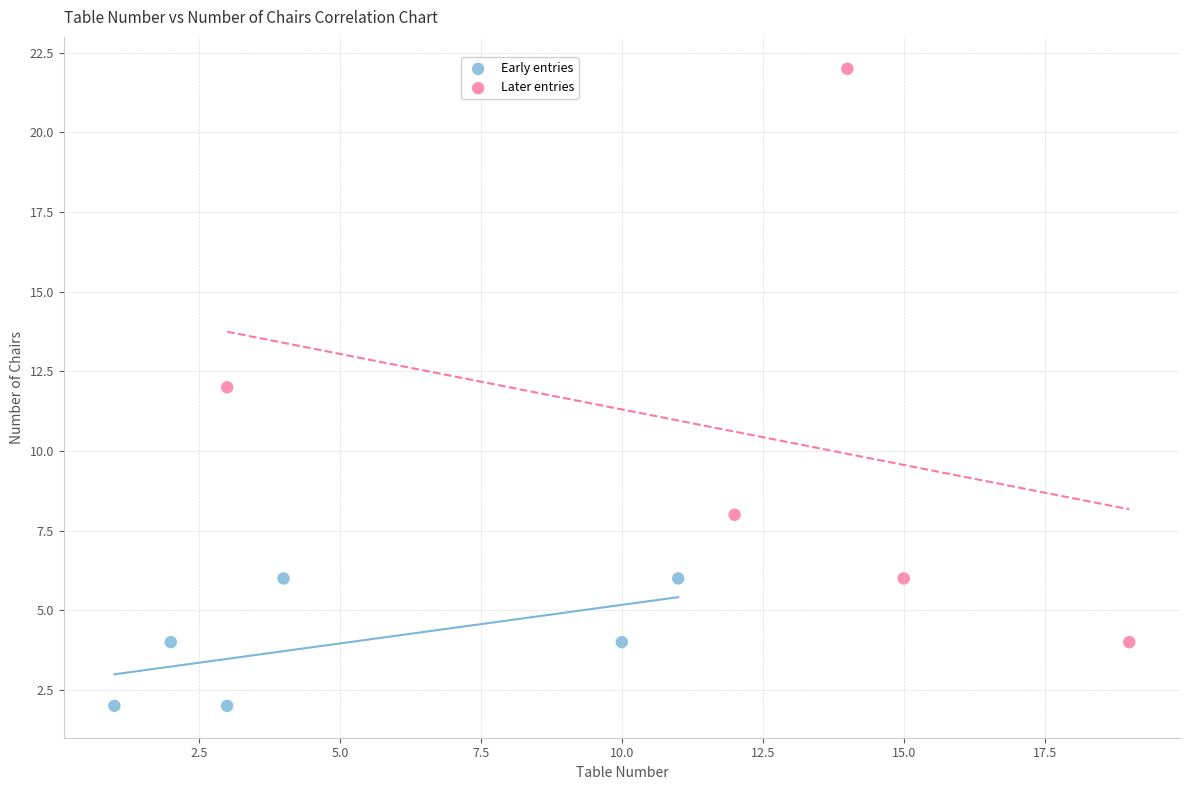

Which series reaches the minimum Y coordinate?

Early entries